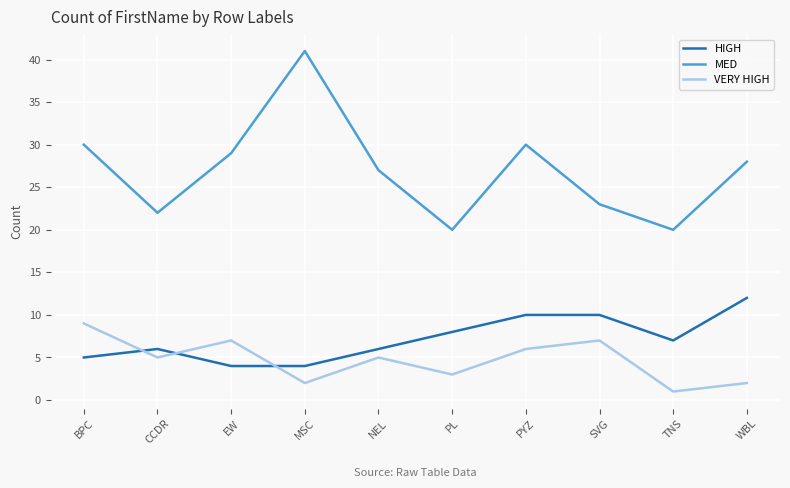

List the series in order of their peak value, highest first.

MED, HIGH, VERY HIGH